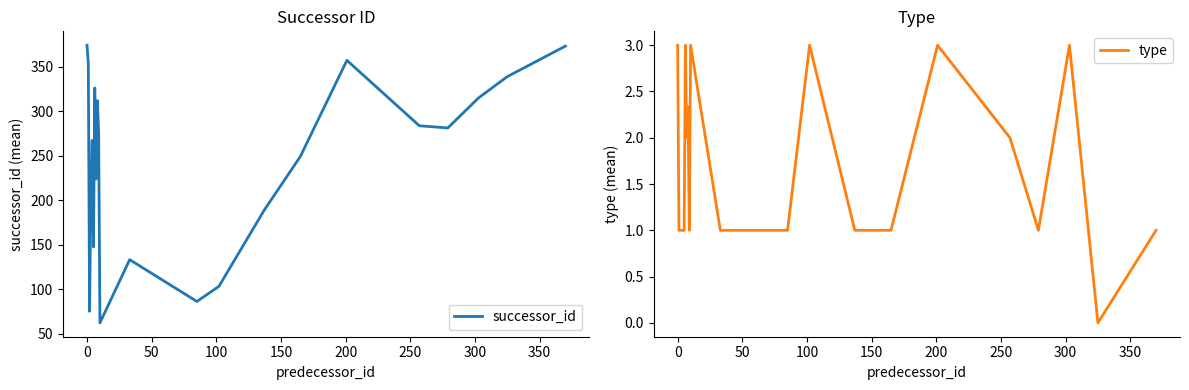

What is the minimum value for successor_id?

62.0